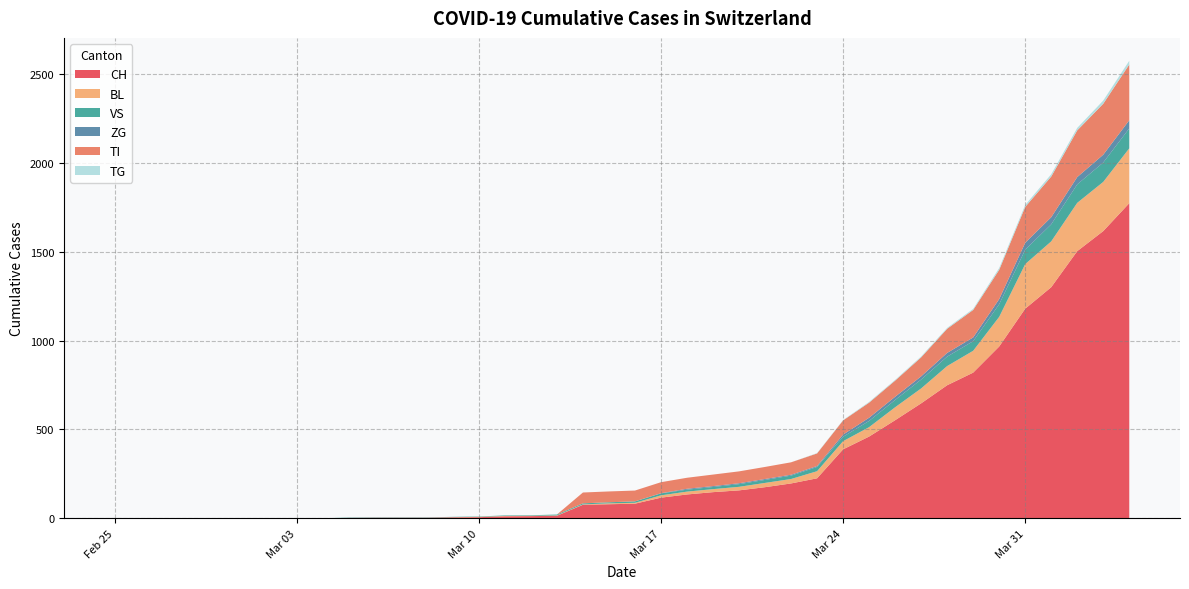

Reading left to right, list all the values displayed in this chart.

CH: 2020-02-25=0	2020-02-26=0	2020-02-27=0	2020-02-28=0	2020-02-29=0	2020-03-01=0	2020-03-02=0	2020-03-03=0	2020-03-04=0	2020-03-05=2	2020-03-06=3	2020-03-07=3	2020-03-08=3	2020-03-09=5	2020-03-10=6	2020-03-11=11	2020-03-12=12	2020-03-13=14	2020-03-14=76	2020-03-15=79	2020-03-16=82	2020-03-17=116	2020-03-18=134	2020-03-19=147	2020-03-20=157	2020-03-21=175	2020-03-22=196	2020-03-23=225	2020-03-24=388	2020-03-25=460	2020-03-26=552	2020-03-27=647	2020-03-28=749	2020-03-29=820	2020-03-30=967	2020-03-31=1180	2020-04-01=1301	2020-04-02=1504	2020-04-03=1617	2020-04-04=1774
BL: 2020-02-25=0	2020-02-26=0	2020-02-27=0	2020-02-28=0	2020-02-29=0	2020-03-01=0	2020-03-02=0	2020-03-03=0	2020-03-04=0	2020-03-05=0	2020-03-06=0	2020-03-07=0	2020-03-08=0	2020-03-09=1	2020-03-10=2	2020-03-11=2	2020-03-12=2	2020-03-13=2	2020-03-14=2	2020-03-15=5	2020-03-16=5	2020-03-17=13	2020-03-18=16	2020-03-19=17	2020-03-20=20	2020-03-21=24	2020-03-22=25	2020-03-23=40	2020-03-24=46	2020-03-25=53	2020-03-26=73	2020-03-27=84	2020-03-28=108	2020-03-29=123	2020-03-30=167	2020-03-31=251	2020-04-01=258	2020-04-02=272	2020-04-03=277	2020-04-04=309
VS: 2020-02-25=0	2020-02-26=0	2020-02-27=0	2020-02-28=0	2020-02-29=0	2020-03-01=0	2020-03-02=0	2020-03-03=0	2020-03-04=0	2020-03-05=2	2020-03-06=2	2020-03-07=2	2020-03-08=2	2020-03-09=2	2020-03-10=2	2020-03-11=3	2020-03-12=3	2020-03-13=5	2020-03-14=6	2020-03-15=6	2020-03-16=8	2020-03-17=11	2020-03-18=11	2020-03-19=12	2020-03-20=15	2020-03-21=17	2020-03-22=19	2020-03-23=24	2020-03-24=25	2020-03-25=35	2020-03-26=41	2020-03-27=50	2020-03-28=53	2020-03-29=54	2020-03-30=71	2020-03-31=81	2020-04-01=96	2020-04-02=104	2020-04-03=109	2020-04-04=112
ZG: 2020-02-25=0	2020-02-26=0	2020-02-27=0	2020-02-28=0	2020-02-29=0	2020-03-01=0	2020-03-02=0	2020-03-03=0	2020-03-04=0	2020-03-05=0	2020-03-06=0	2020-03-07=0	2020-03-08=0	2020-03-09=0	2020-03-10=0	2020-03-11=0	2020-03-12=0	2020-03-13=0	2020-03-14=0	2020-03-15=0	2020-03-16=0	2020-03-17=1	2020-03-18=5	2020-03-19=5	2020-03-20=5	2020-03-21=5	2020-03-22=5	2020-03-23=5	2020-03-24=12	2020-03-25=18	2020-03-26=18	2020-03-27=18	2020-03-28=21	2020-03-29=21	2020-03-30=29	2020-03-31=39	2020-04-01=40	2020-04-02=41	2020-04-03=44	2020-04-04=46
TI: 2020-02-25=0	2020-02-26=0	2020-02-27=0	2020-02-28=0	2020-02-29=0	2020-03-01=0	2020-03-02=0	2020-03-03=0	2020-03-04=0	2020-03-05=0	2020-03-06=0	2020-03-07=0	2020-03-08=0	2020-03-09=0	2020-03-10=0	2020-03-11=0	2020-03-12=0	2020-03-13=0	2020-03-14=61	2020-03-15=61	2020-03-16=61	2020-03-17=62	2020-03-18=62	2020-03-19=65	2020-03-20=67	2020-03-21=68	2020-03-22=70	2020-03-23=71	2020-03-24=80	2020-03-25=85	2020-03-26=91	2020-03-27=107	2020-03-28=136	2020-03-29=155	2020-03-30=165	2020-03-31=202	2020-04-01=229	2020-04-02=263	2020-04-03=287	2020-04-04=314
TG: 2020-02-25=0	2020-02-26=0	2020-02-27=0	2020-02-28=0	2020-02-29=0	2020-03-01=0	2020-03-02=0	2020-03-03=0	2020-03-04=0	2020-03-05=0	2020-03-06=0	2020-03-07=0	2020-03-08=0	2020-03-09=0	2020-03-10=0	2020-03-11=0	2020-03-12=0	2020-03-13=0	2020-03-14=0	2020-03-15=0	2020-03-16=0	2020-03-17=0	2020-03-18=0	2020-03-19=0	2020-03-20=0	2020-03-21=0	2020-03-22=0	2020-03-23=2	2020-03-24=2	2020-03-25=4	2020-03-26=4	2020-03-27=5	2020-03-28=5	2020-03-29=6	2020-03-30=10	2020-03-31=11	2020-04-01=13	2020-04-02=14	2020-04-03=18	2020-04-04=21